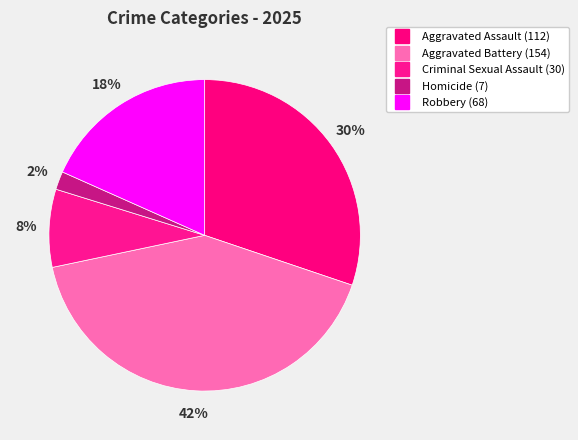

Count the number of slices in the pie.

5